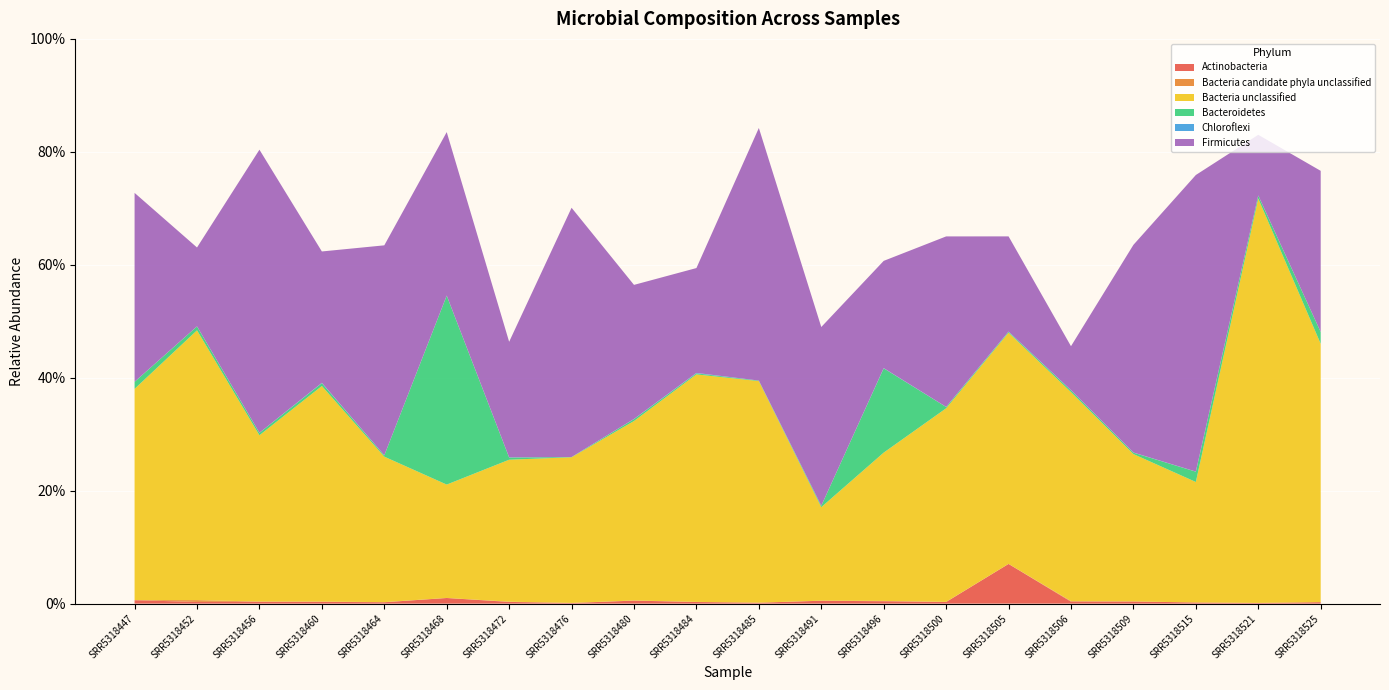

Reading left to right, extract all data points from this chart.

Actinobacteria: 0.0	0.0	0.0	0.0	0.0	0.0	0.0	0.0	0.0	0.0	0.0	0.0	0.0	0.0	0.1	0.0	0.0	0.0	0.0	0.0
Bacteria candidate phyla unclassified: 0.0	0.0	0.0	0.0	0.0	0.0	0.0	0.0	0.0	0.0	0.0	0.0	0.0	0.0	0.0	0.0	0.0	0.0	0.0	0.0
Bacteria unclassified: 0.4	0.5	0.3	0.4	0.3	0.2	0.3	0.3	0.3	0.4	0.4	0.2	0.3	0.3	0.4	0.4	0.3	0.2	0.7	0.5
Bacteroidetes: 0.0	0.0	0.0	0.0	0.0	0.3	0.0	0.0	0.0	0.0	0.0	0.0	0.1	0.0	0.0	0.0	0.0	0.0	0.0	0.0
Chloroflexi: 0.0	0.0	0.0	0.0	0.0	0.0	0.0	0.0	0.0	0.0	0.0	0.0	0.0	0.0	0.0	0.0	0.0	0.0	0.0	0.0
Firmicutes: 0.3	0.1	0.5	0.2	0.4	0.3	0.2	0.4	0.2	0.2	0.4	0.3	0.2	0.3	0.2	0.1	0.4	0.5	0.1	0.3